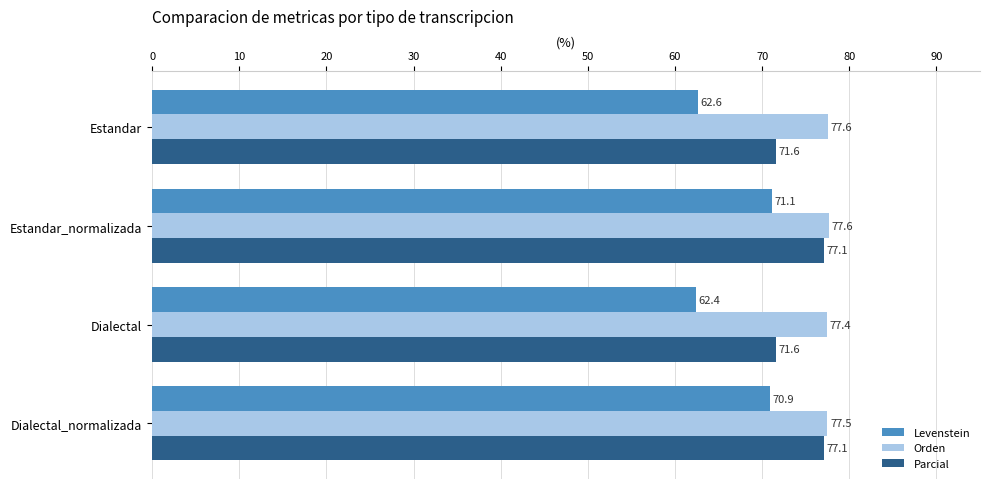

What are all the series names shown in the legend?

Levenstein, Orden, Parcial